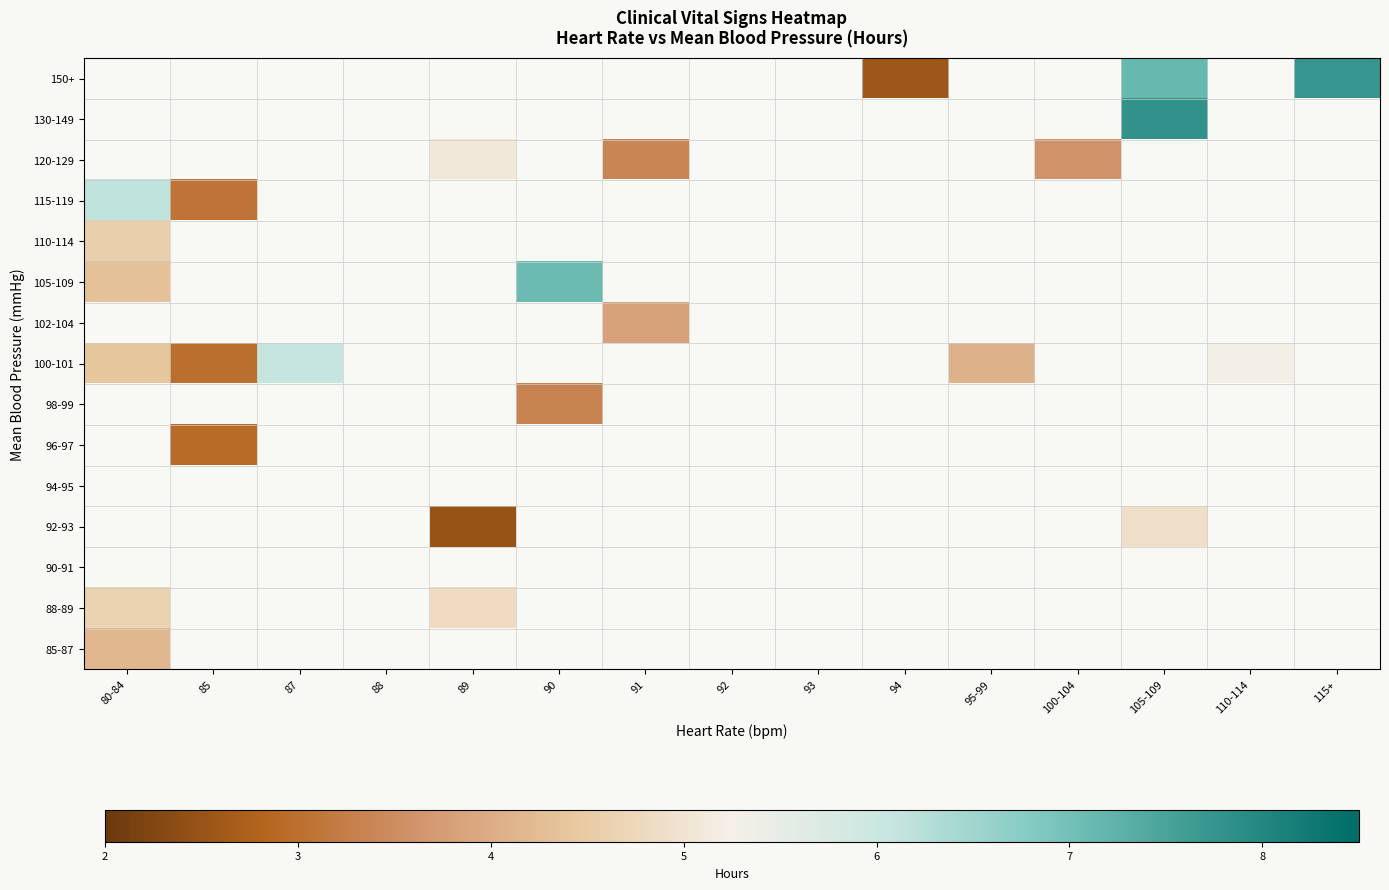

How many categories are shown in the chart?

15